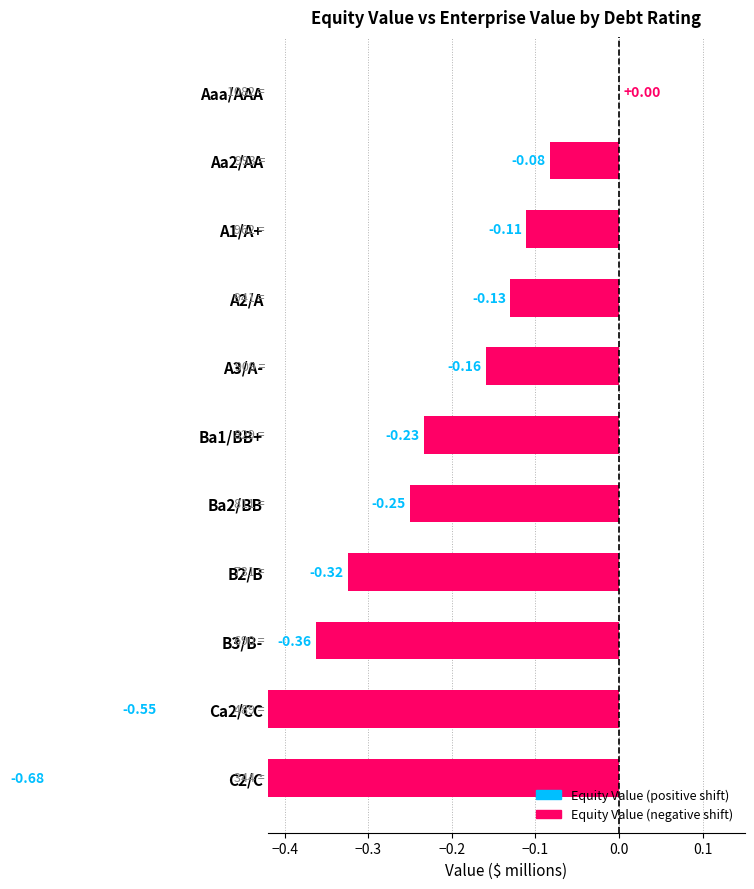

What is the approximate value at B3/B-?

-0.4